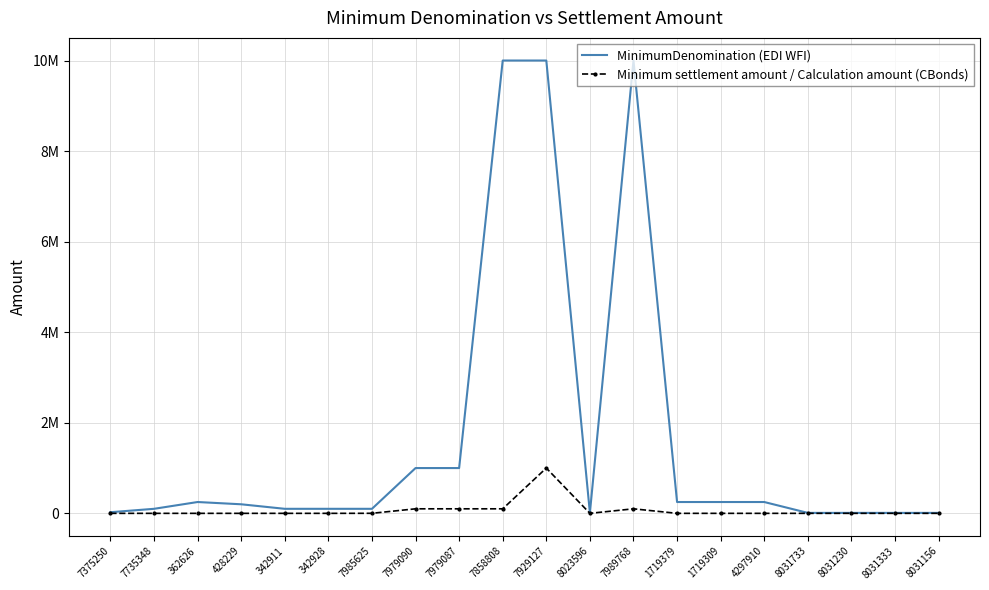

Between 7985625 and 7989768, which series saw the biggest shift?

MinimumDenomination (EDI WFI)